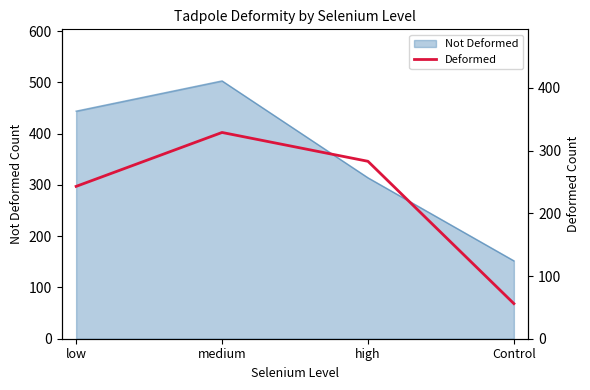

Is it true that Not Deformed equals 465 at high?

False